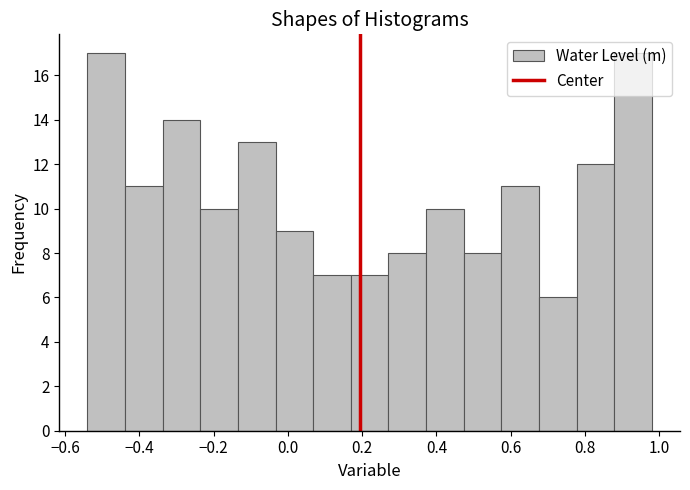

Reading left to right, list every bar in this chart as the range it spans on the x-axis followed by its height. Neither the bar edges nor the heights are printed on the chart, so give them approximately, as read against the axes.

-0.54 to -0.44: 17
-0.44 to -0.34: 11
-0.34 to -0.24: 14
-0.24 to -0.14: 10
-0.14 to -0.04: 13
-0.04 to 0.06: 9
0.06 to 0.16: 7
0.16 to 0.28: 7
0.28 to 0.38: 8
0.38 to 0.48: 10
0.48 to 0.58: 8
0.58 to 0.68: 11
0.68 to 0.78: 6
0.78 to 0.88: 12
0.88 to 0.98: 17